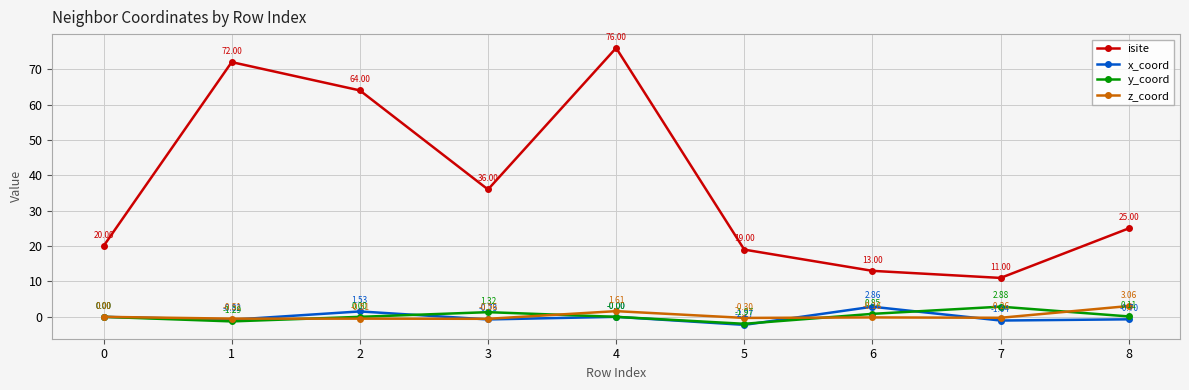

Which series changed the most between 7 and 8?

isite